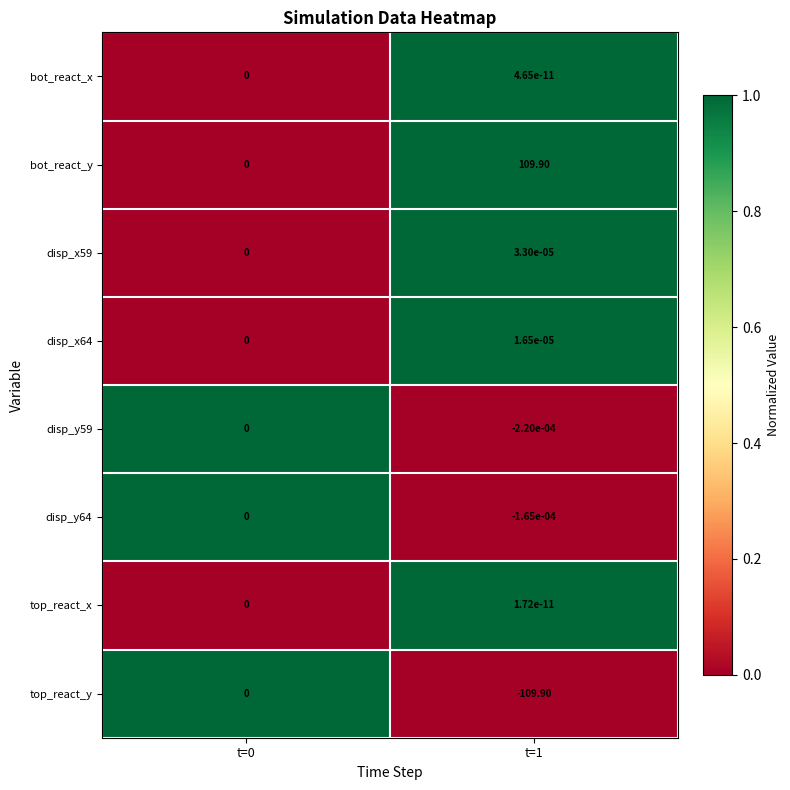

Which series has the largest total across all categories?

bot_react_y